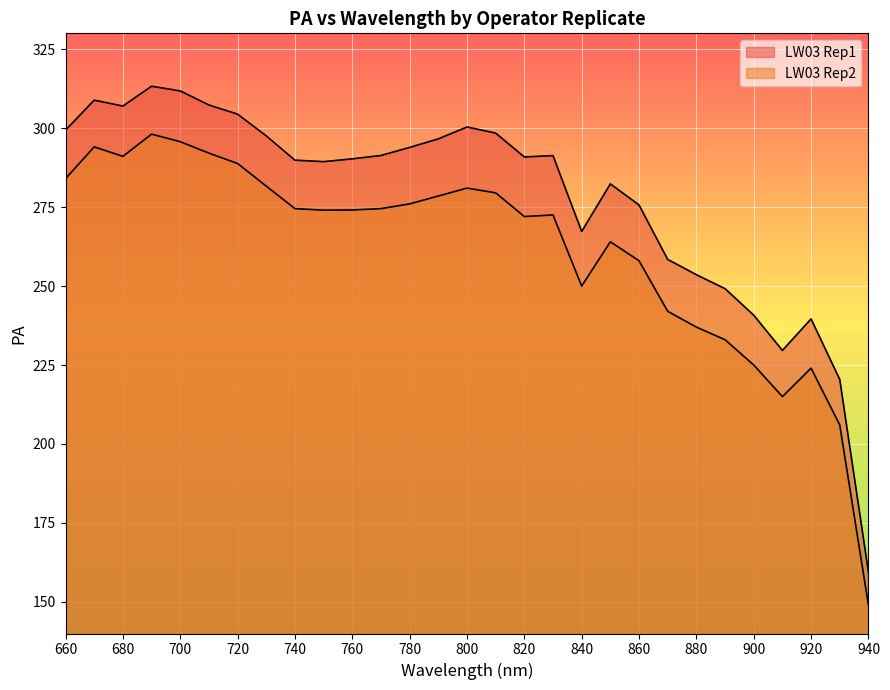

At which category does LW03 Rep2 reach its first local valley?

680